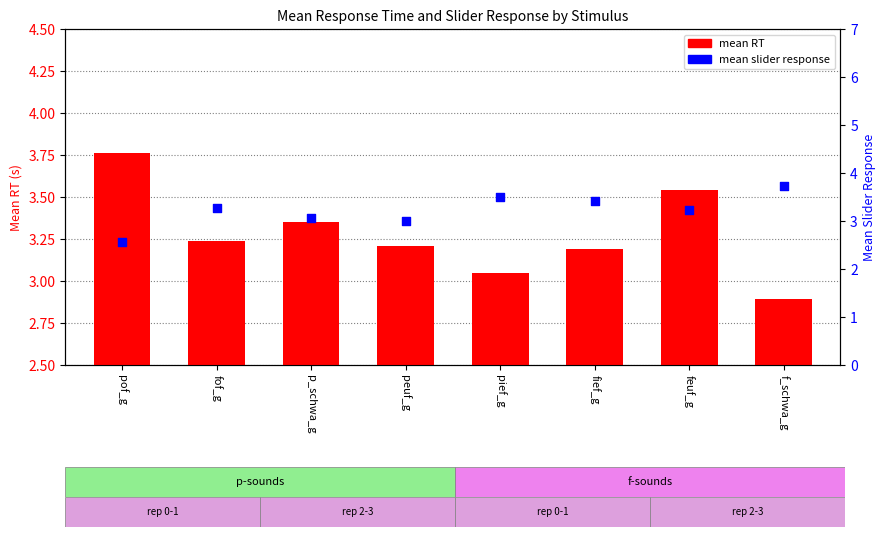

At how many categories does at least one series exceed 3?

8